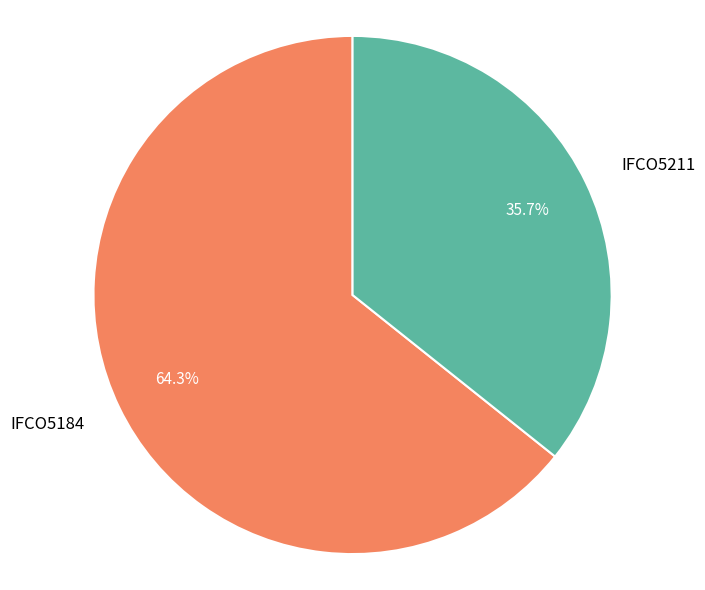

Which has a higher value, IFCO5184 or IFCO5211?

IFCO5184